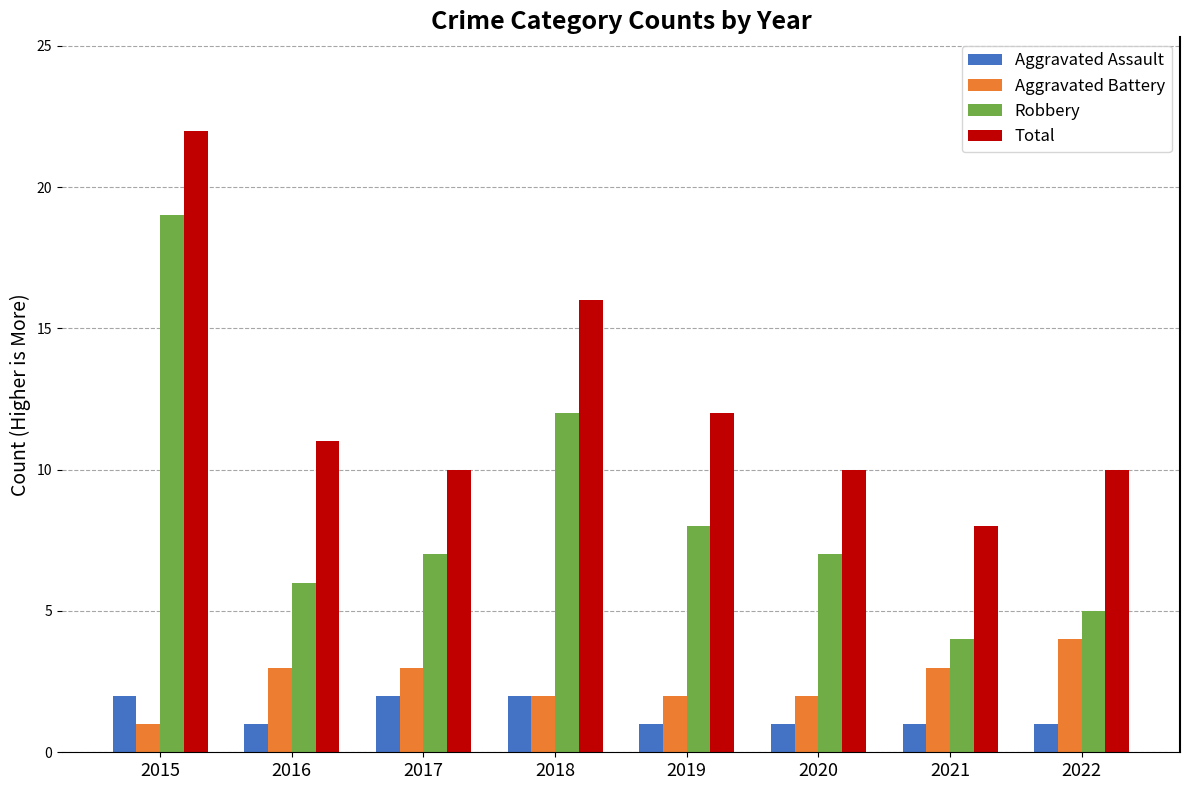

How many data points does each series have?

8